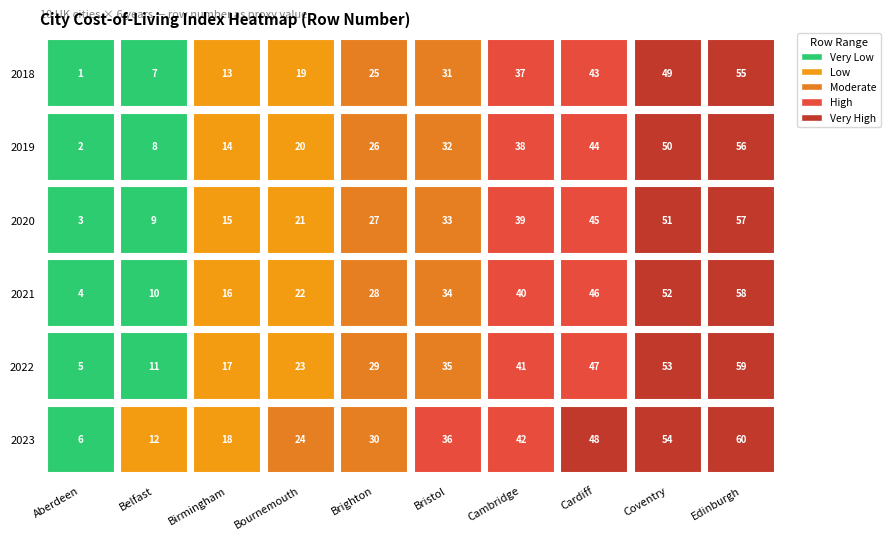

What is the spread (max minus min) of values at 2?

54